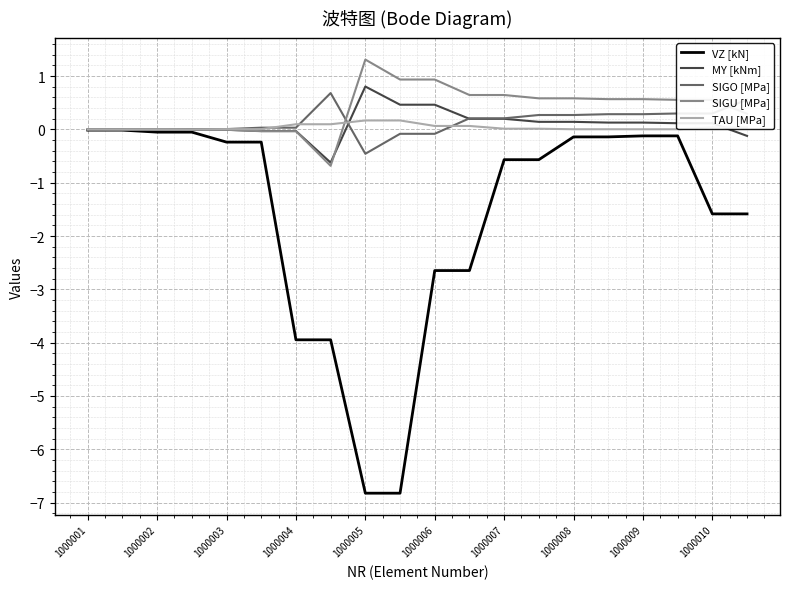

What is the smallest value displayed?

-6.8